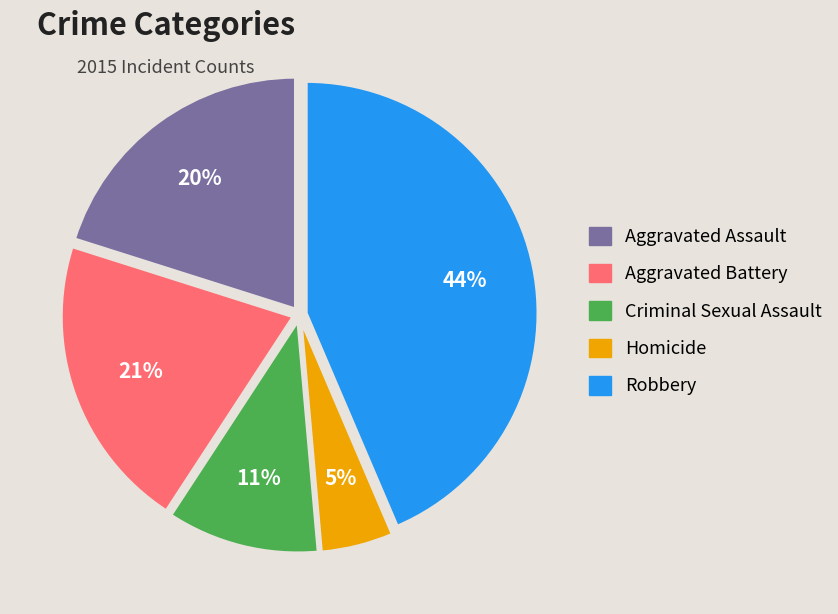

Between Aggravated Battery and Robbery, which is larger?

Robbery